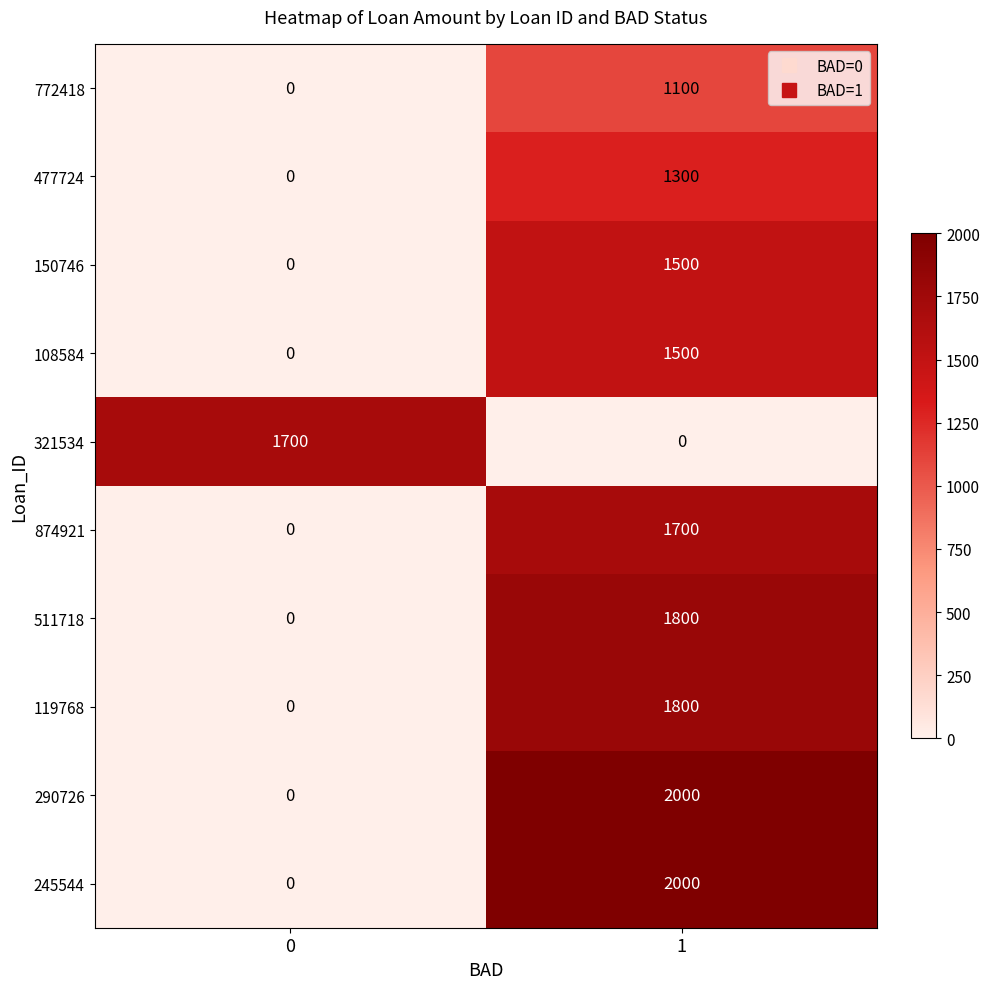

What is the difference between the highest and lowest values at 0?

1700